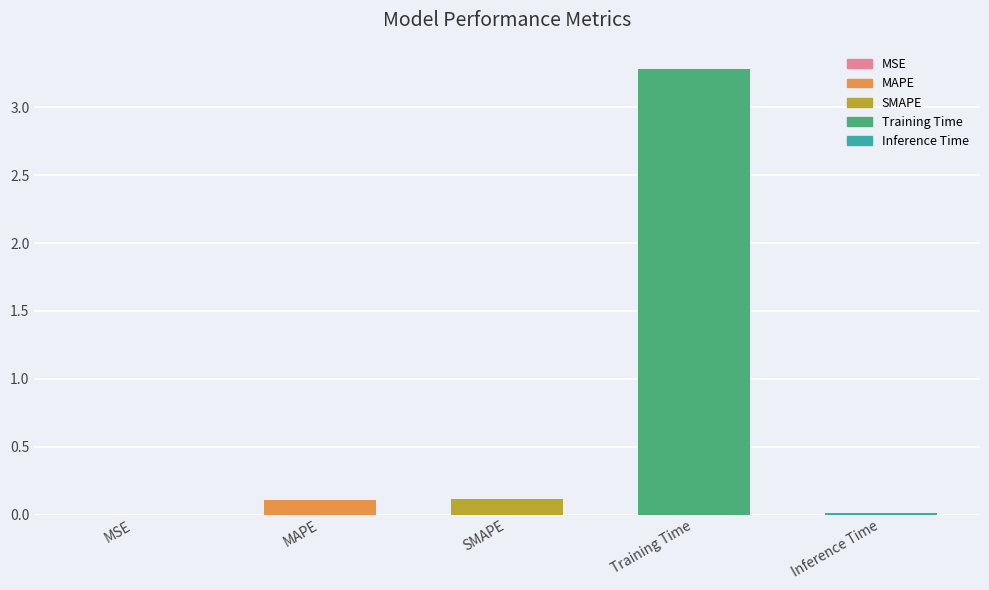

Is it true that the value at SMAPE is 0.0?

False